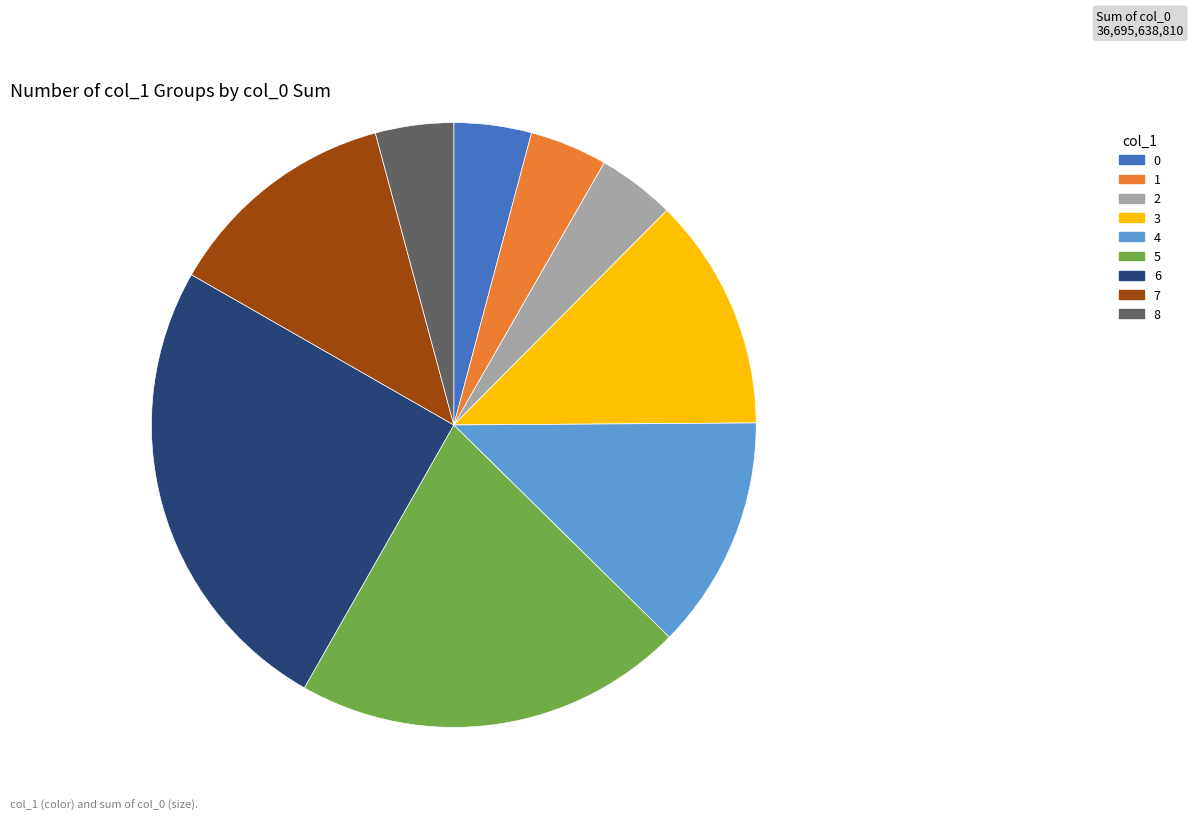

True or false: 7 accounts for 13% of the total.

True